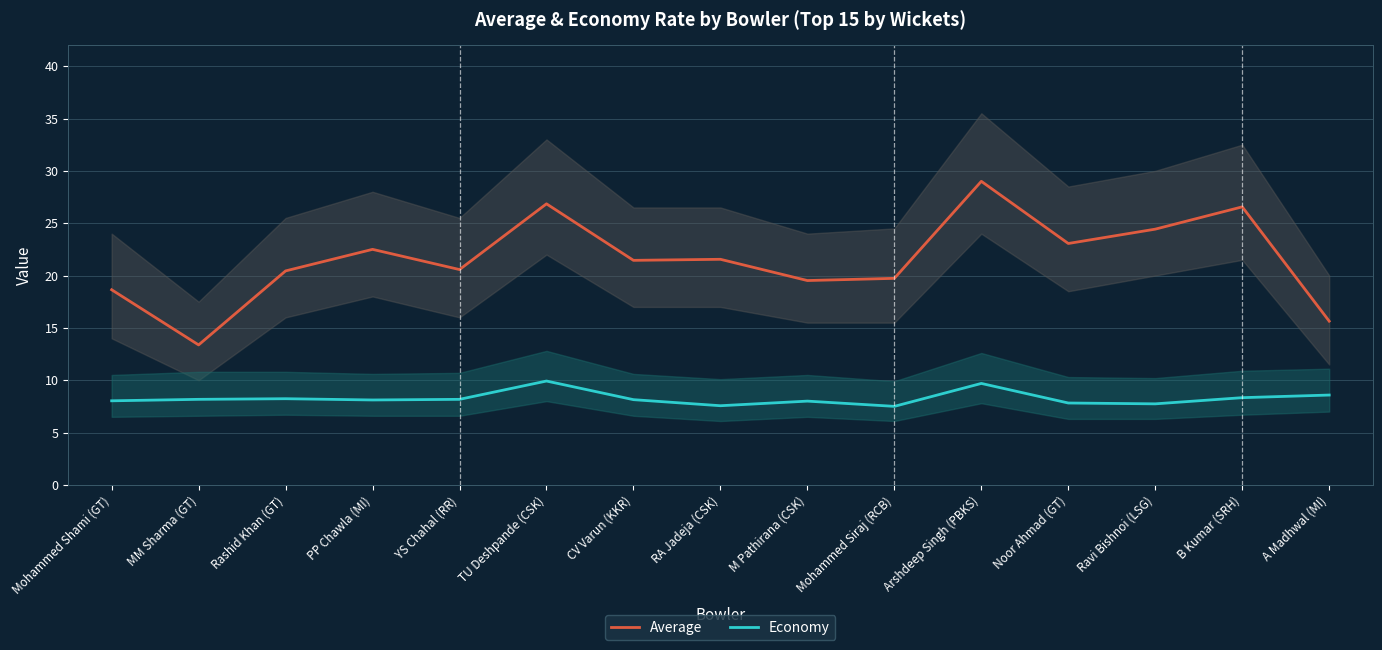

The Average series shows 29.1 at Mohammed Shami (GT). True or false?

False